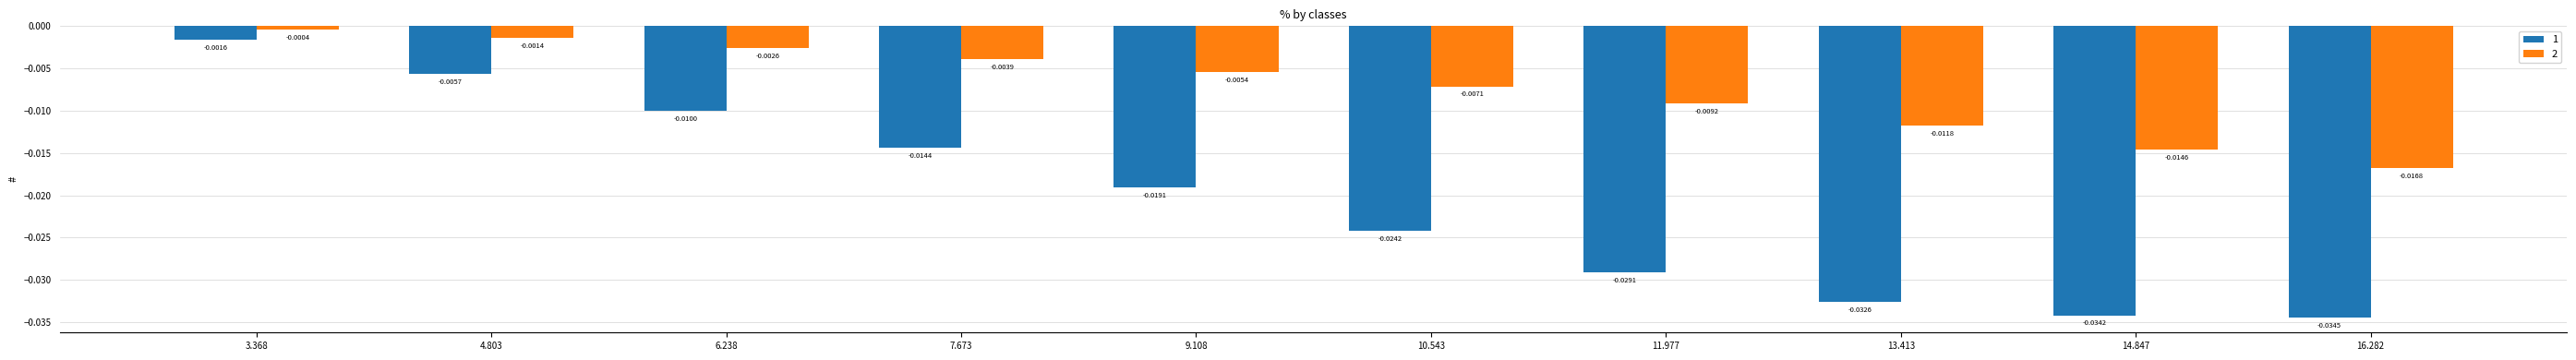

At which label does 2 reach its peak?

3.368